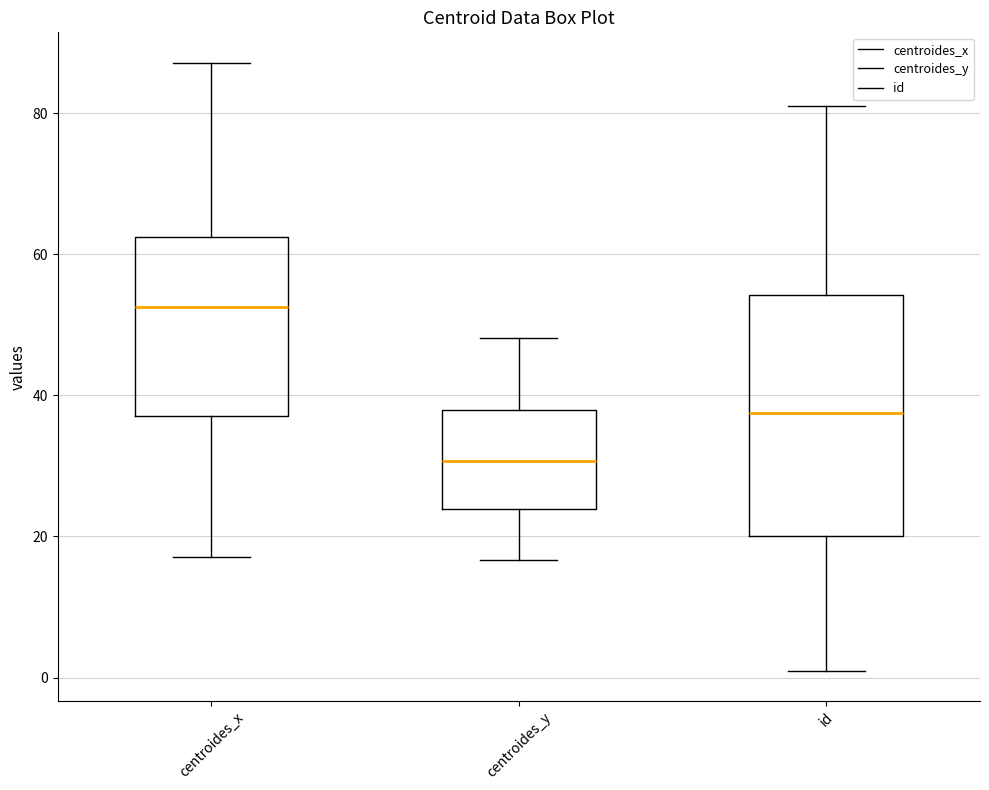

Which box has the lowest median line?

centroides_y